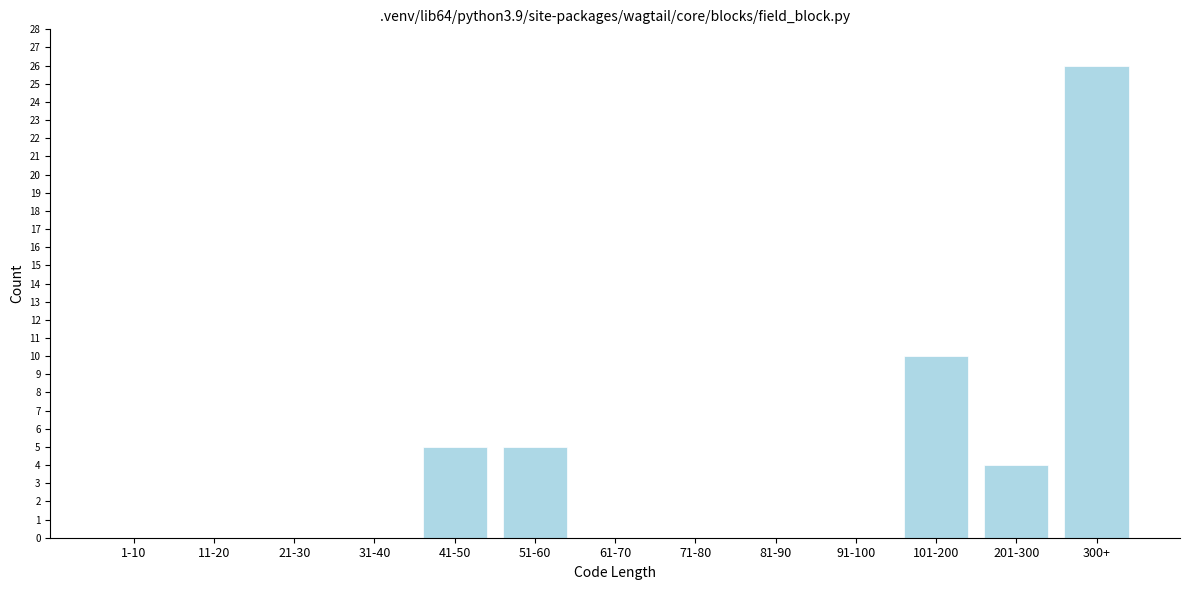

Reading left to right, extract all data points from this chart.

1-10=0	11-20=0	21-30=0	31-40=0	41-50=5	51-60=5	61-70=0	71-80=0	81-90=0	91-100=0	101-200=10	201-300=4	300+=26